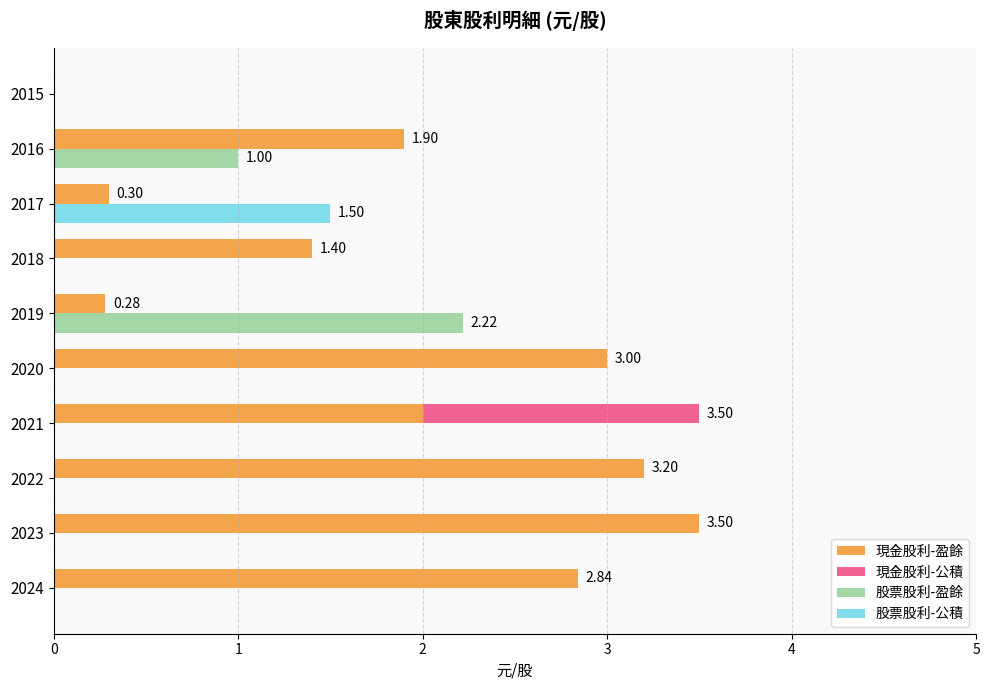

The 現金股利-公積 series shows 0.9 at 2015. True or false?

False